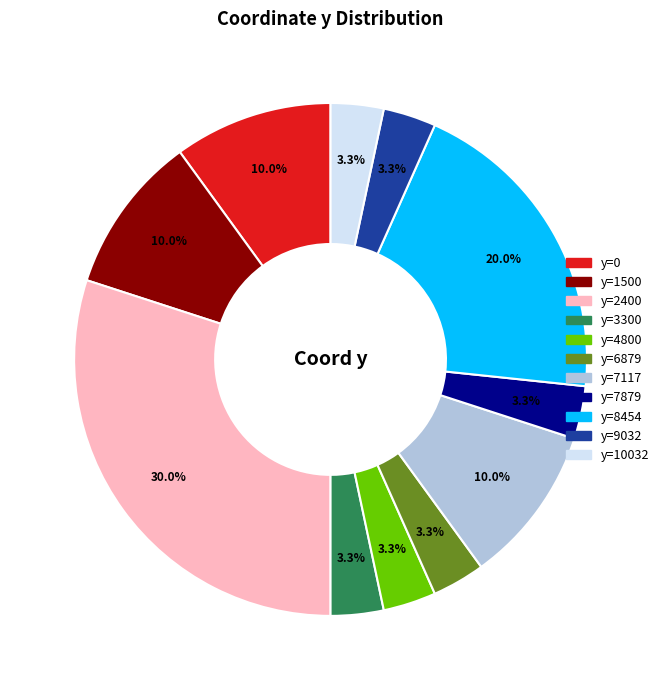

To the nearest percent, what is the difference between the y=0 and y=10032 slice percentages?

7%